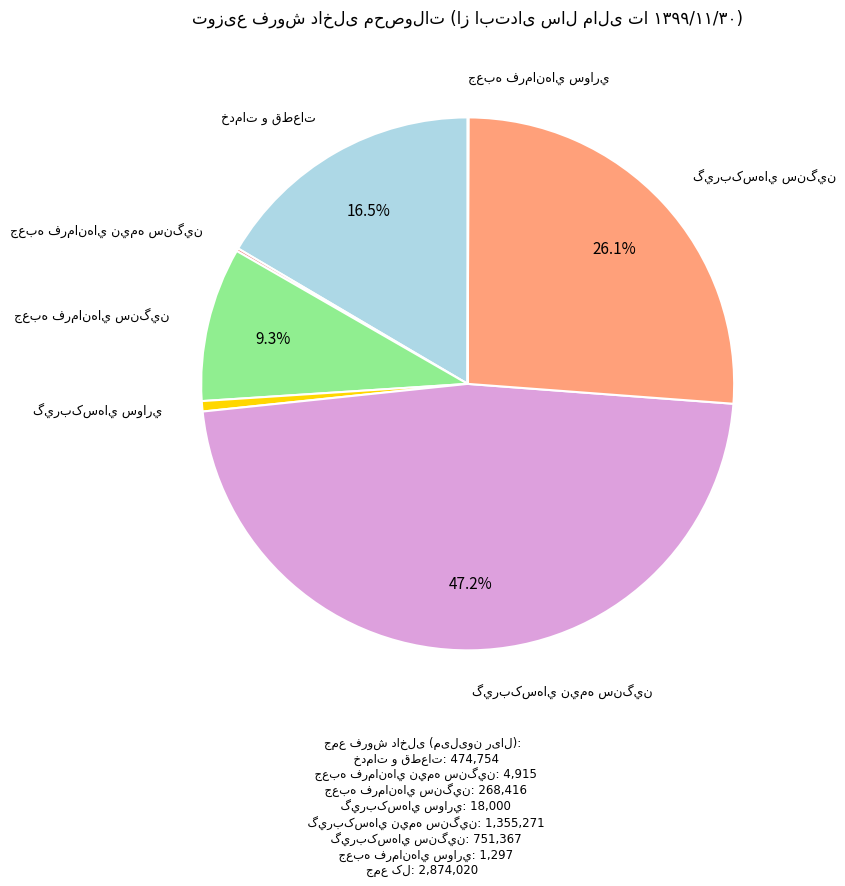

Approximately how many times larger is the value at جعبه فرمانهاي سنگين compared to جعبه فرمانهاي سواري?

207.0